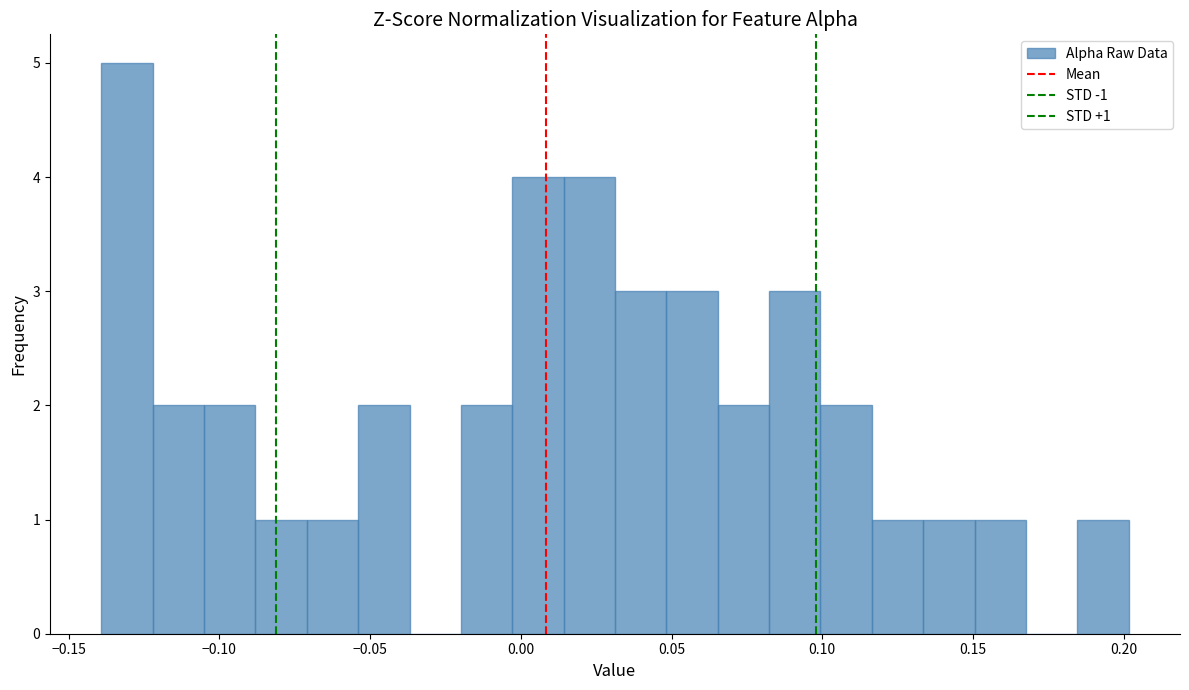

Around what value on the x-axis is the tallest bar? Give the approximate position of its centre, as read against the axis.

-0.130